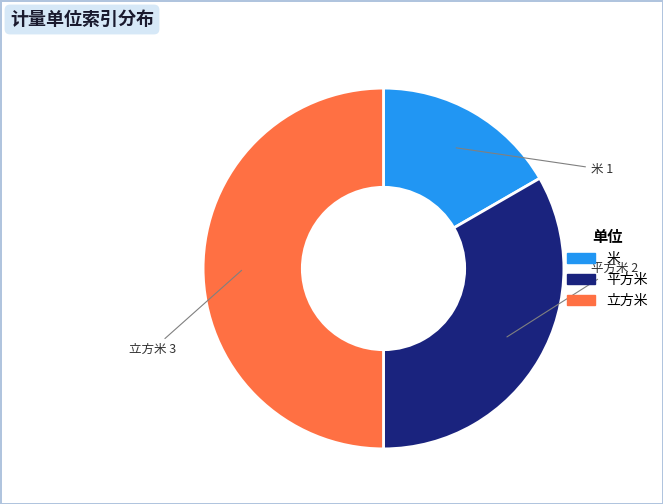

Which has a higher value, 立方米 or 米?

立方米